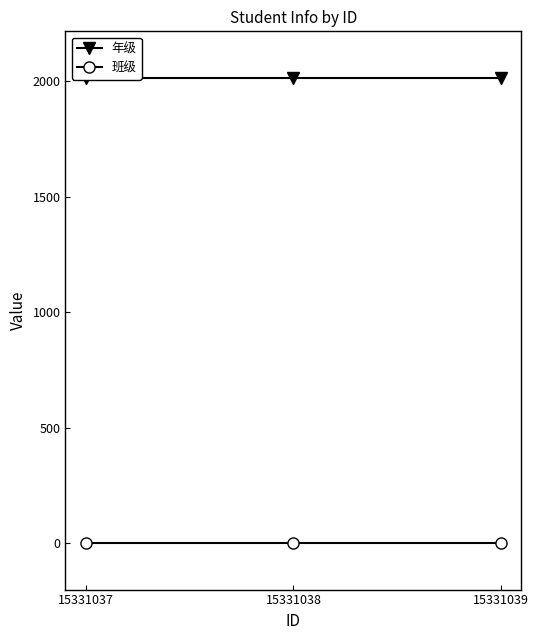

Reading right to left, list all the values displayed in this chart.

年级: 15331039=2015	15331038=2015	15331037=2015
班级: 15331039=1	15331038=1	15331037=1